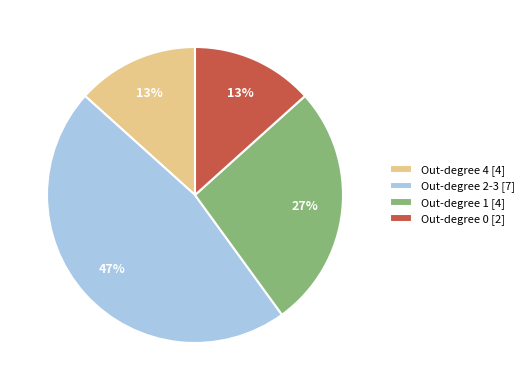

To the nearest percent, what portion does Out-degree 2-3 [7] represent?

47%